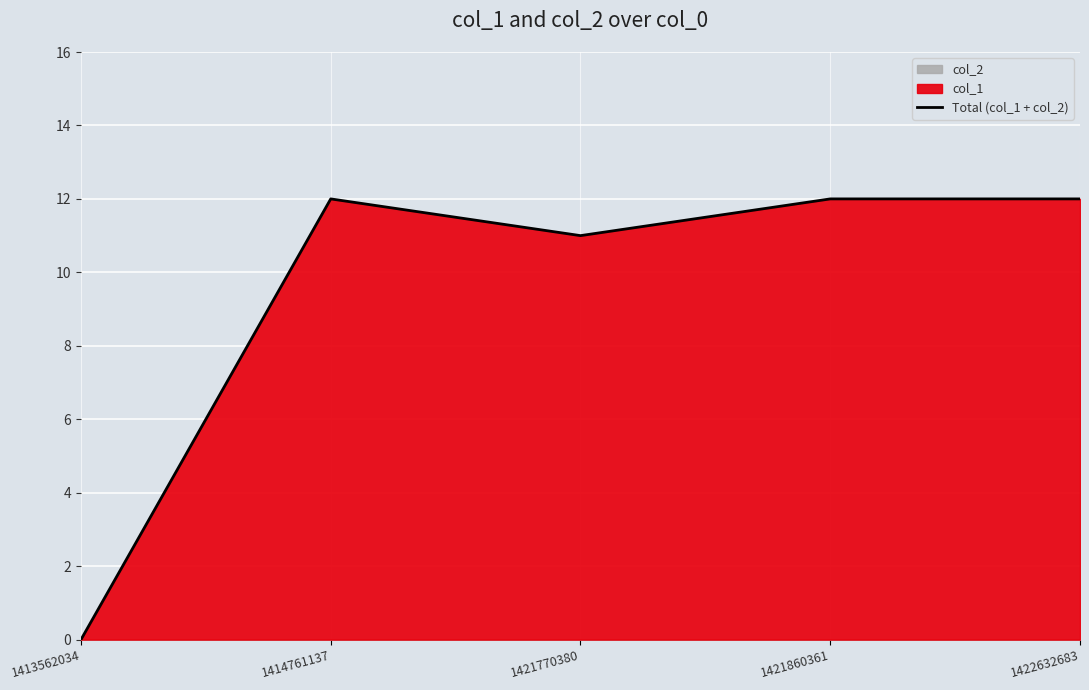

Reading right to left, list all the values displayed in this chart.

12	12	11	12	0